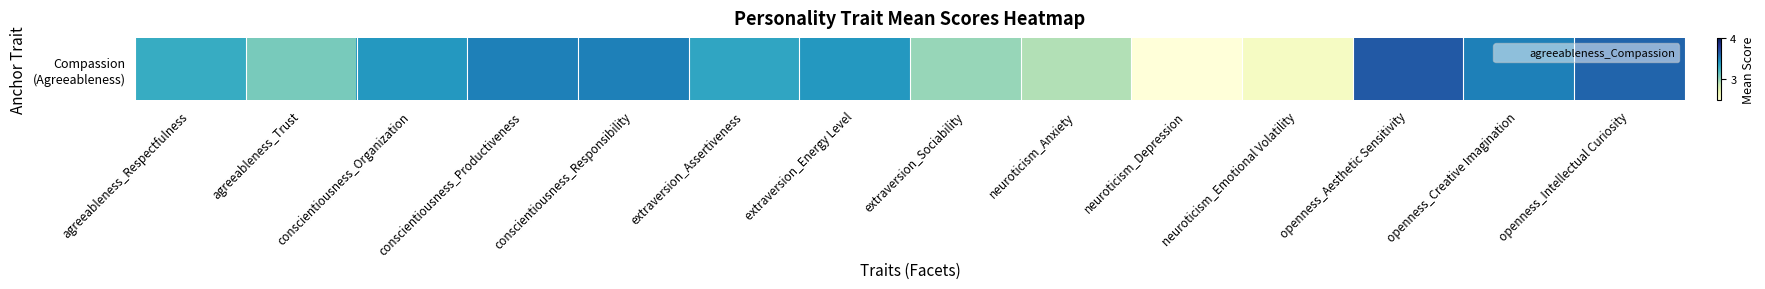

Reading right to left, what are all the values shown in this chart?

3.6	3.5	3.6	2.6	2.3	2.9	3.0	3.4	3.3	3.5	3.5	3.4	3.1	3.3